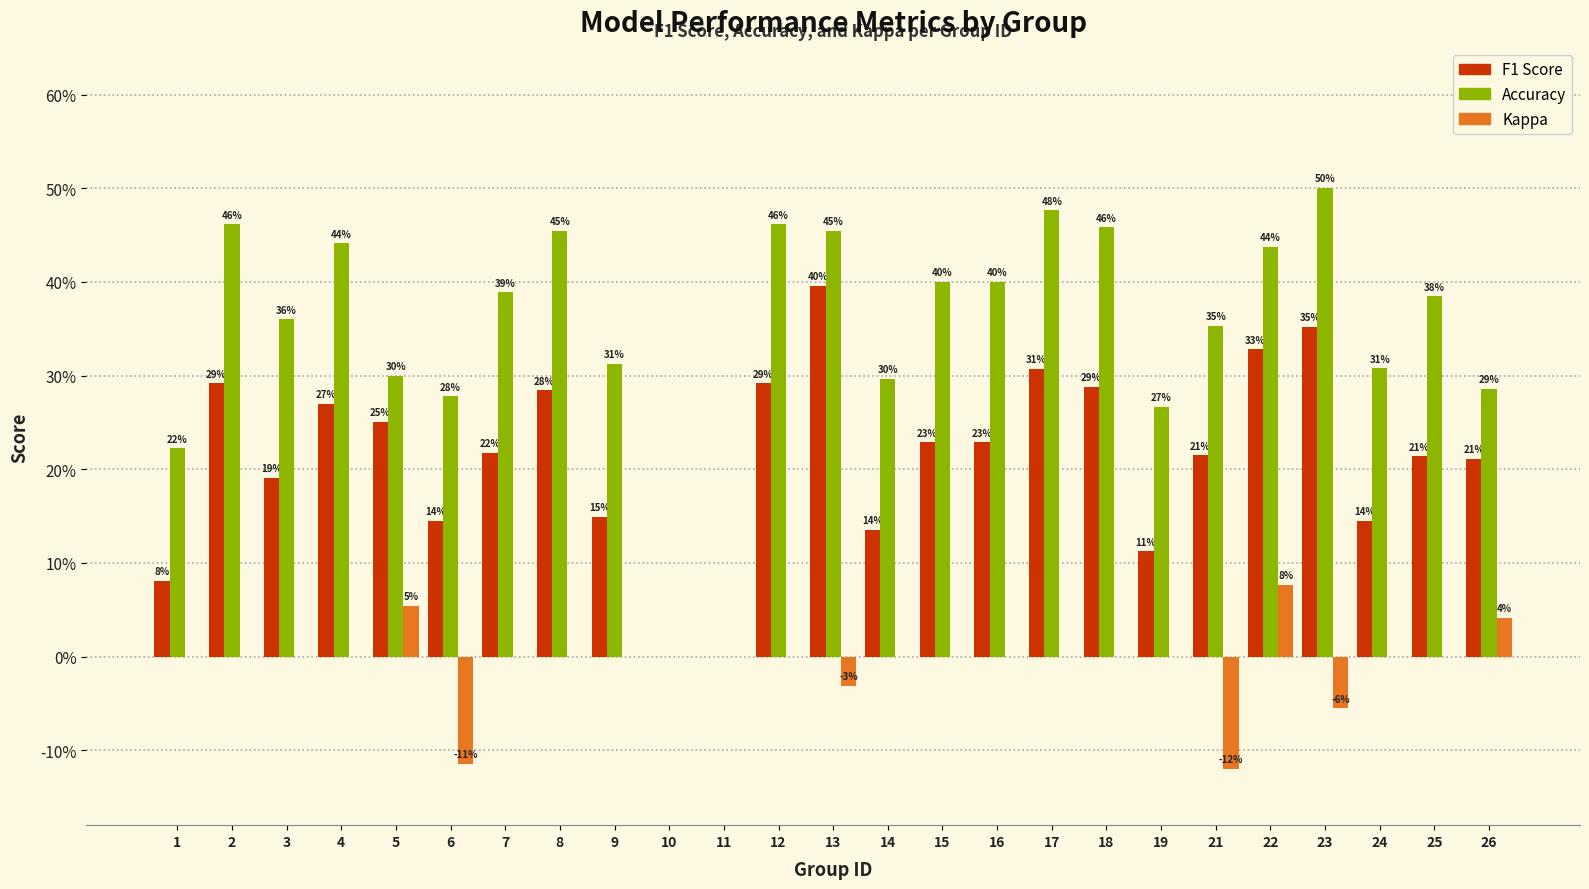

Does the chart contain stacked bars?

No